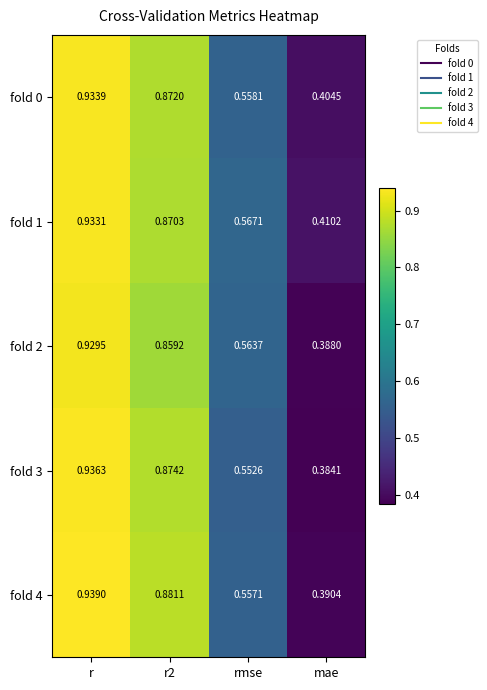

At which label does fold 4 reach its peak?

r